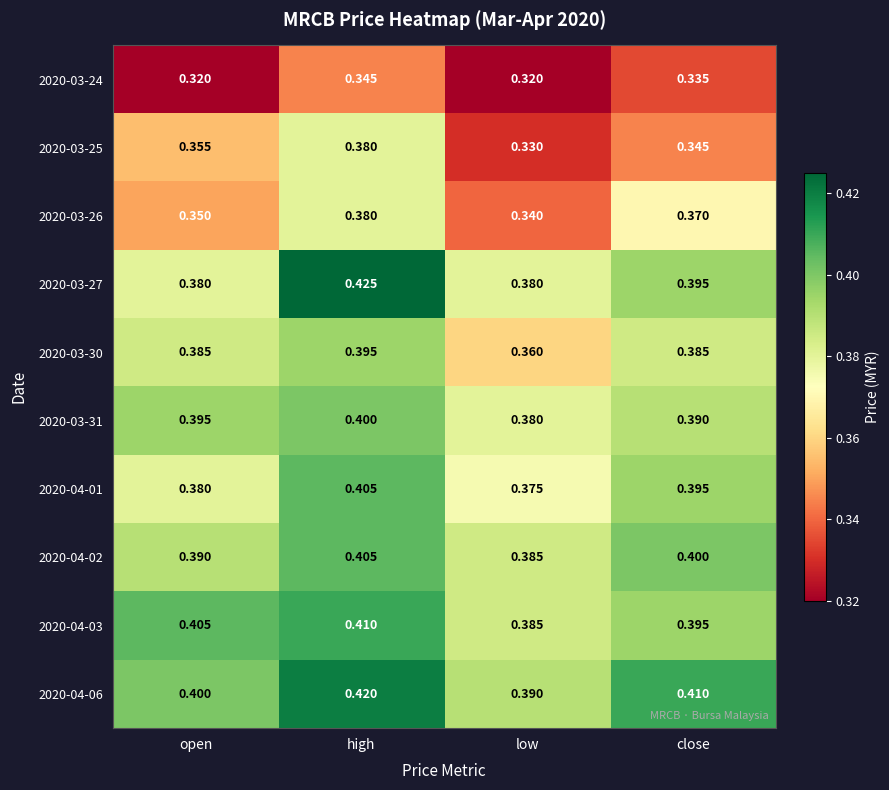

At which category is the sum across all series the highest?

high